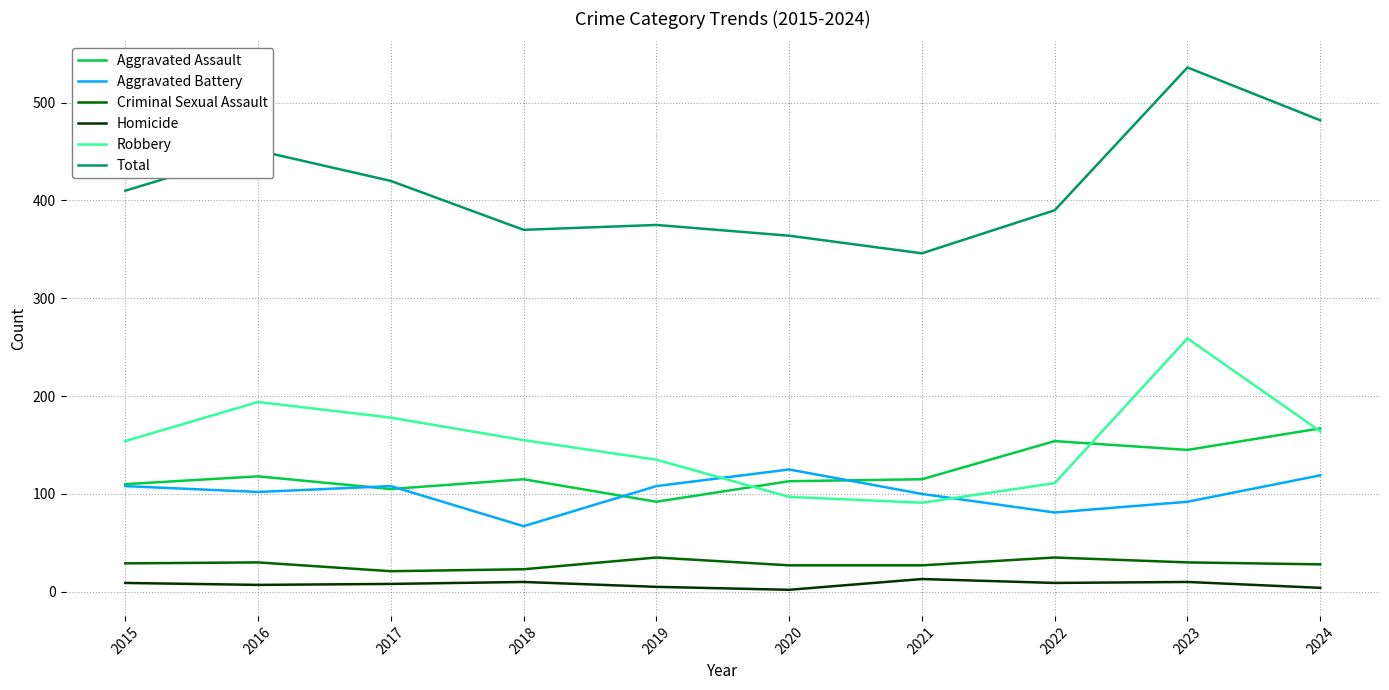

Where does the Robbery series first go above 155?

2016